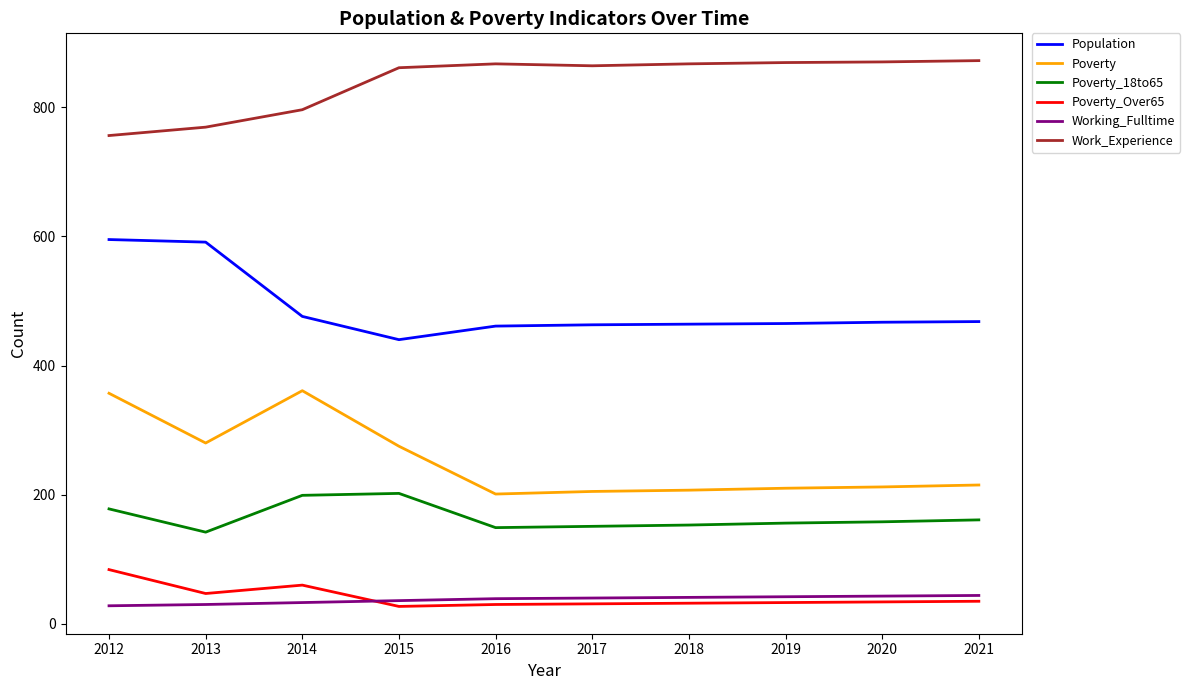

At which category does Poverty reach its first local peak?

2014